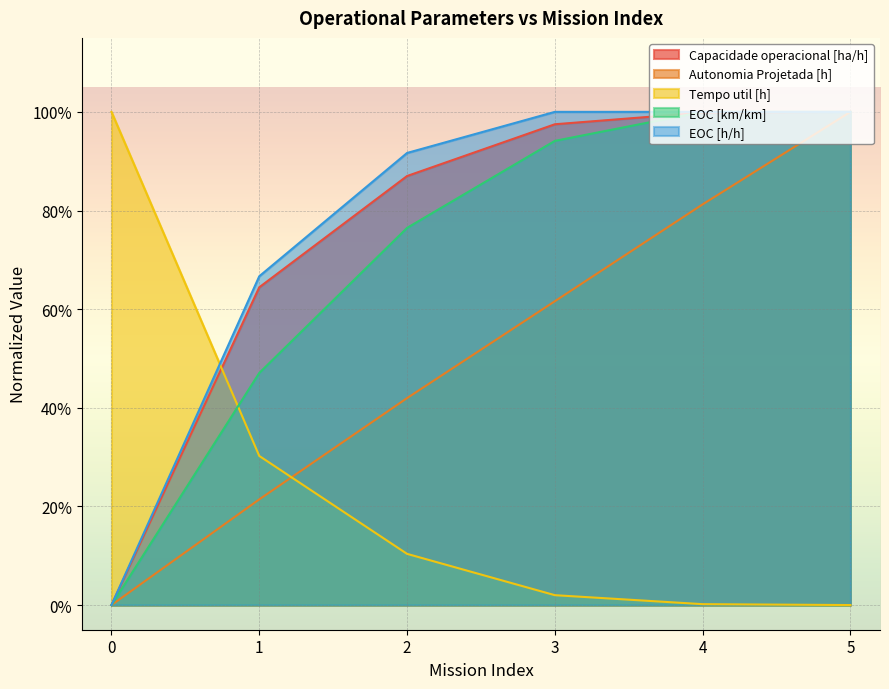

True or false: Capacidade operacional [ha/h] has a value of 0.0 at 0.

True